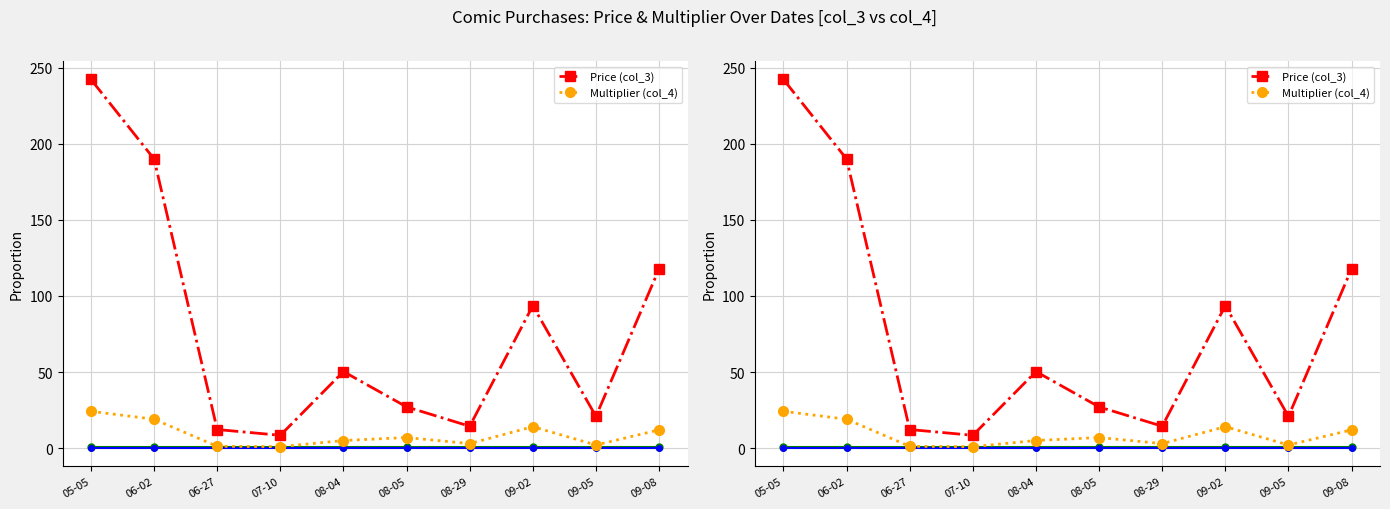

What is the spread (max minus min) of values at 09-05?

18.8